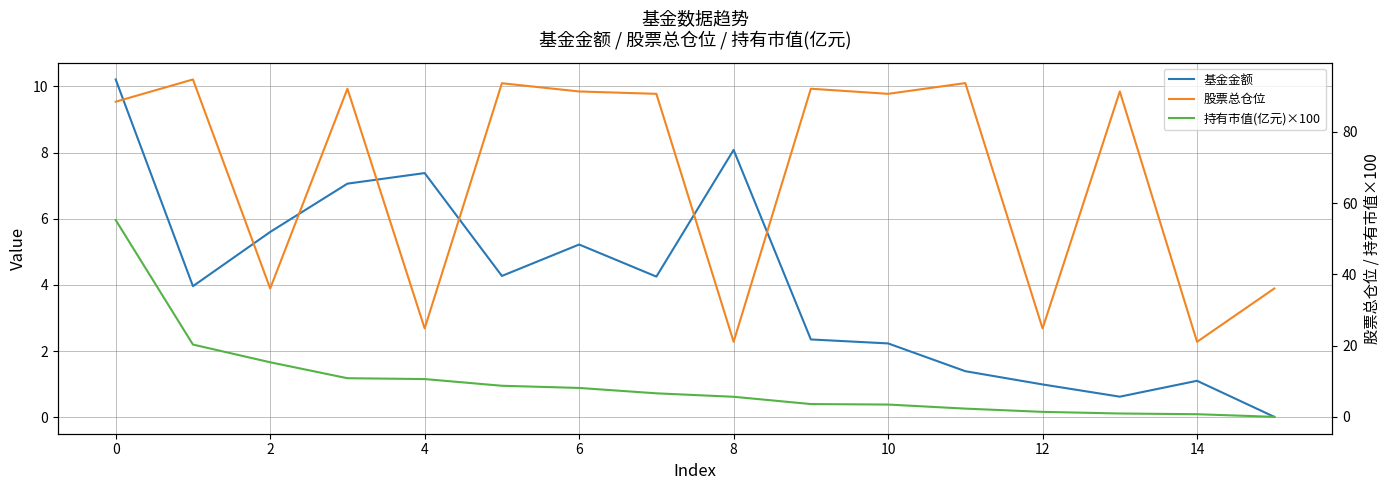

What is the sum of all 股票总仓位 values?

1082.4